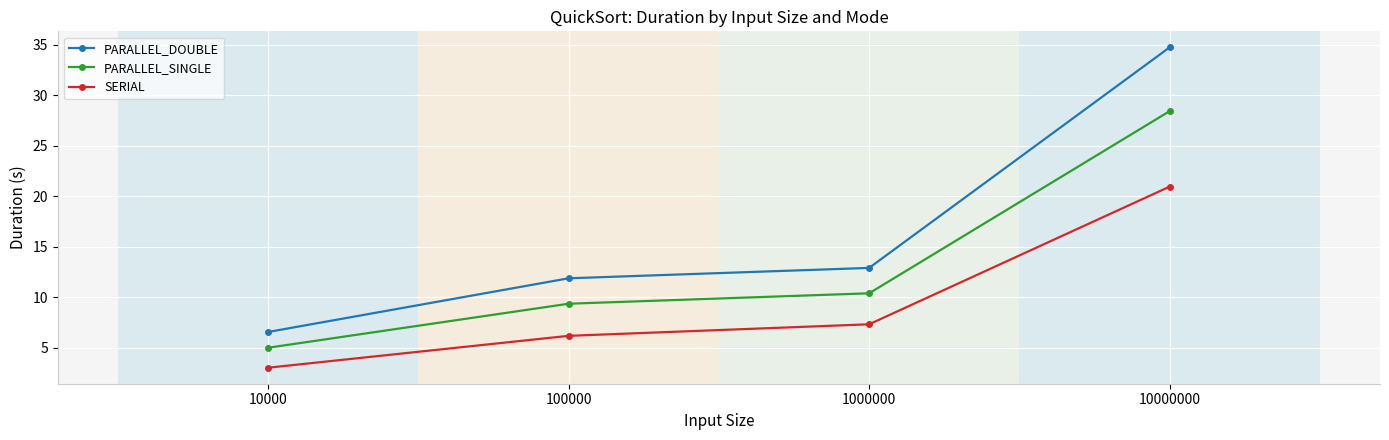

What is the value of the PARALLEL_DOUBLE point at the 1st from the left?

6.6